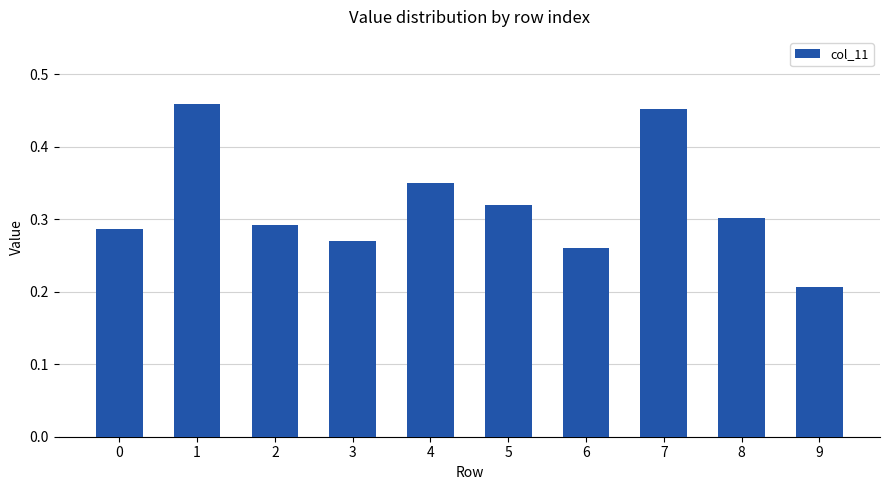

At which label is the value closest to 0?

9